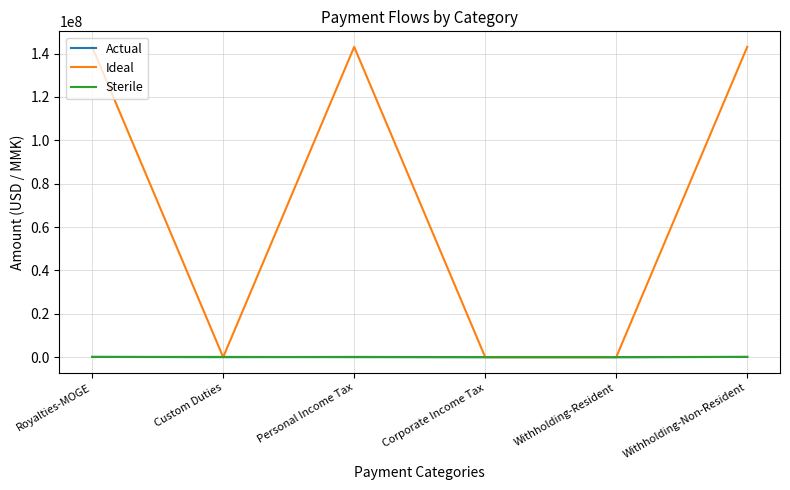

What is the maximum value shown in the chart?

143073163.0